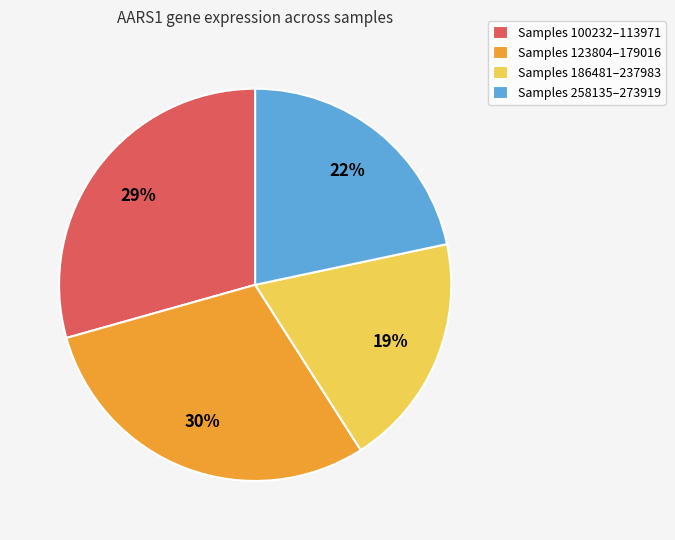

To the nearest percent, what is the combined percentage of Samples 100232–113971 and Samples 123804–179016?

59%